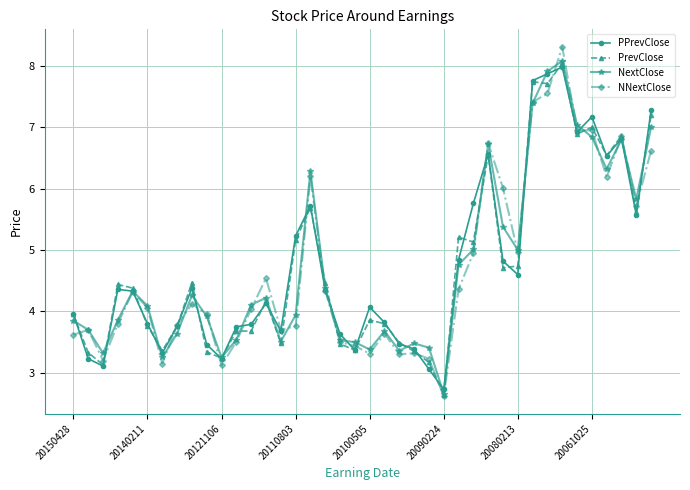

Which series has the largest range (max minus min)?

NNextClose